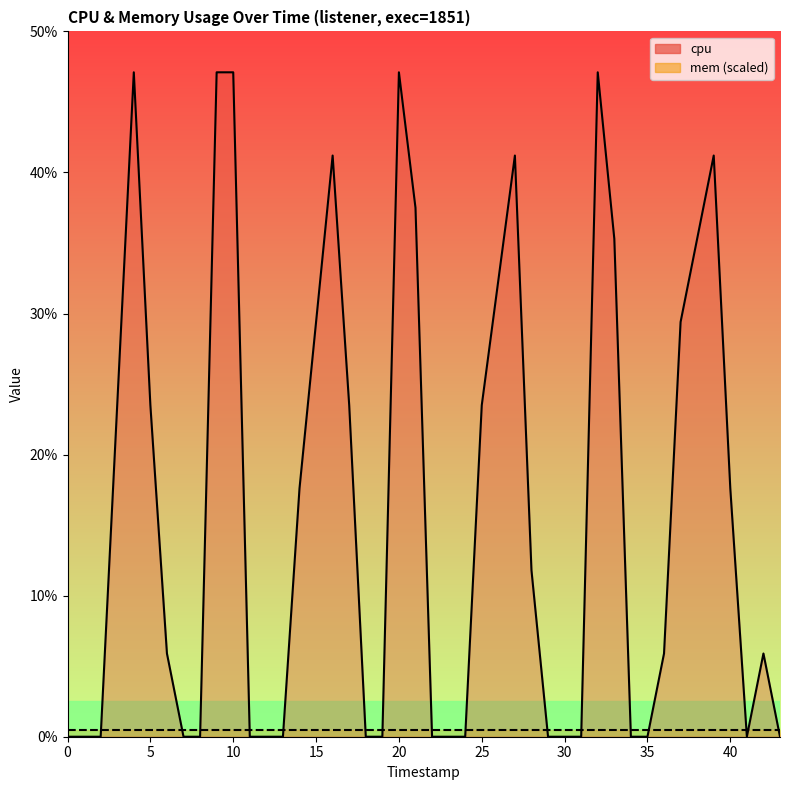

What is the difference between the maximum and minimum values?

47.1